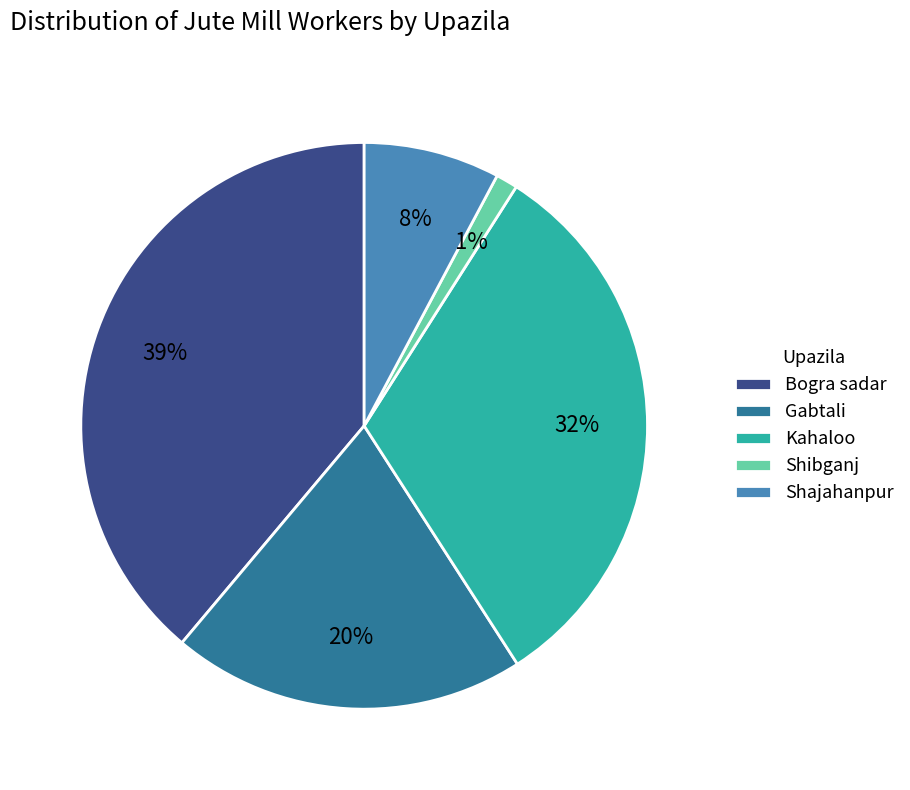

How many slices are in this pie chart?

5